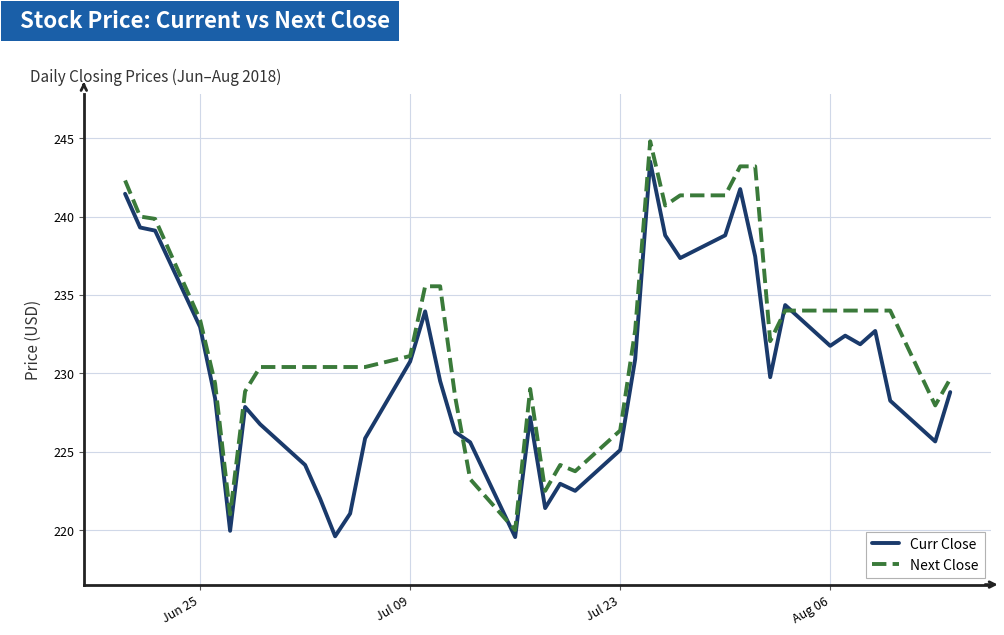

Is this an area chart (filled region under the line)?

No